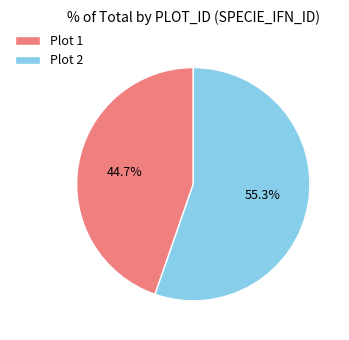

Rank the categories by value from lowest to highest.

Plot 1, Plot 2